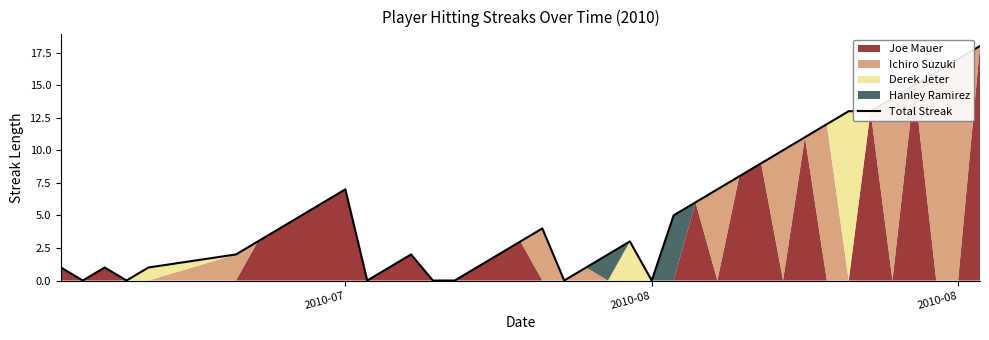

What is the difference between the second highest and second lowest values?

17